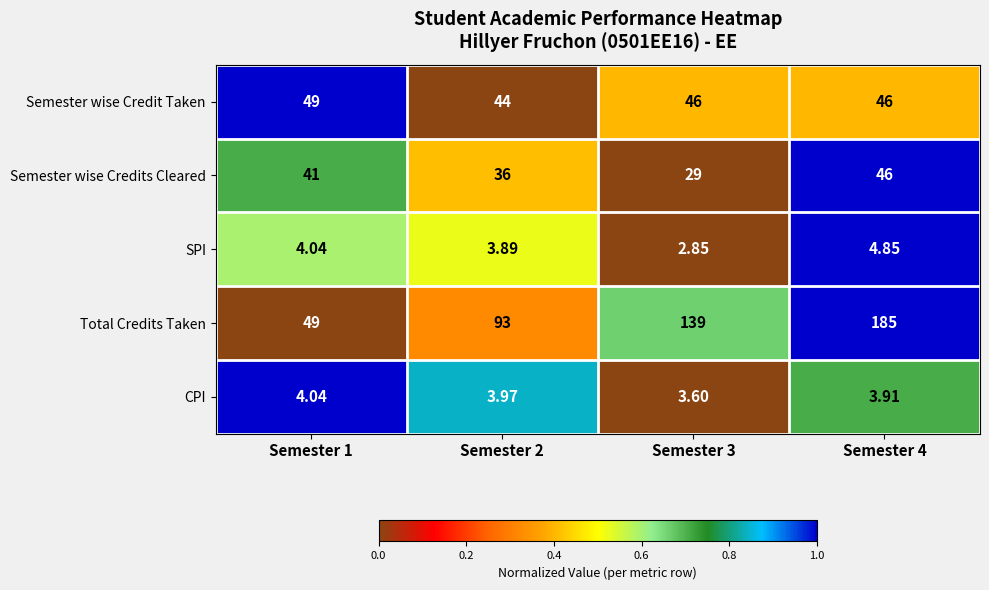

Which series has the widest spread of values?

Total Credits Taken